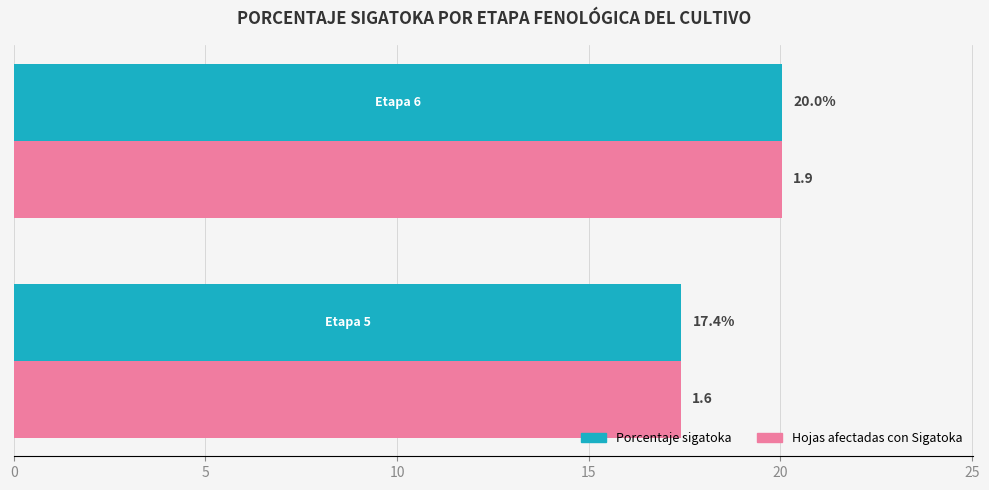

What is the difference between the maximum and minimum values in the Porcentaje sigatoka series?

2.6